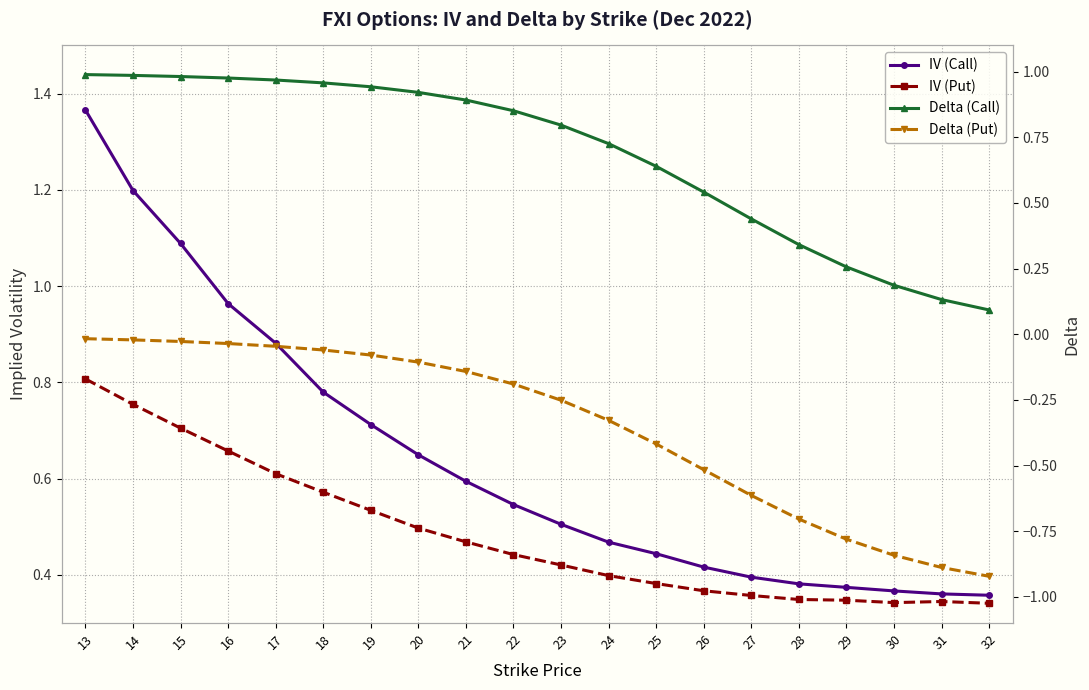

True or false: IV (Call) and Delta (Call) cross at least once.

True